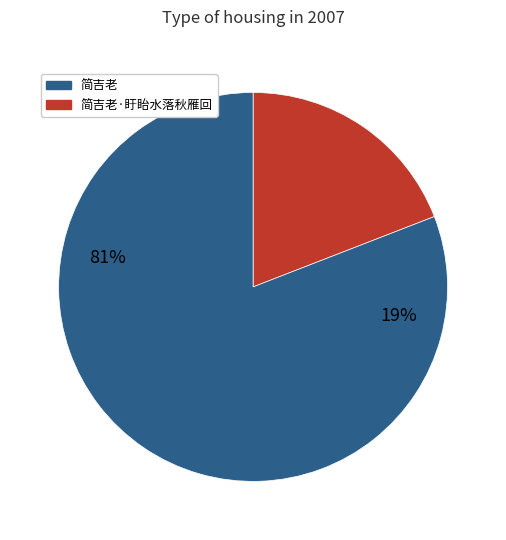

To the nearest percent, what portion does 简吉老·盱眙水落秋雁回 represent?

19%